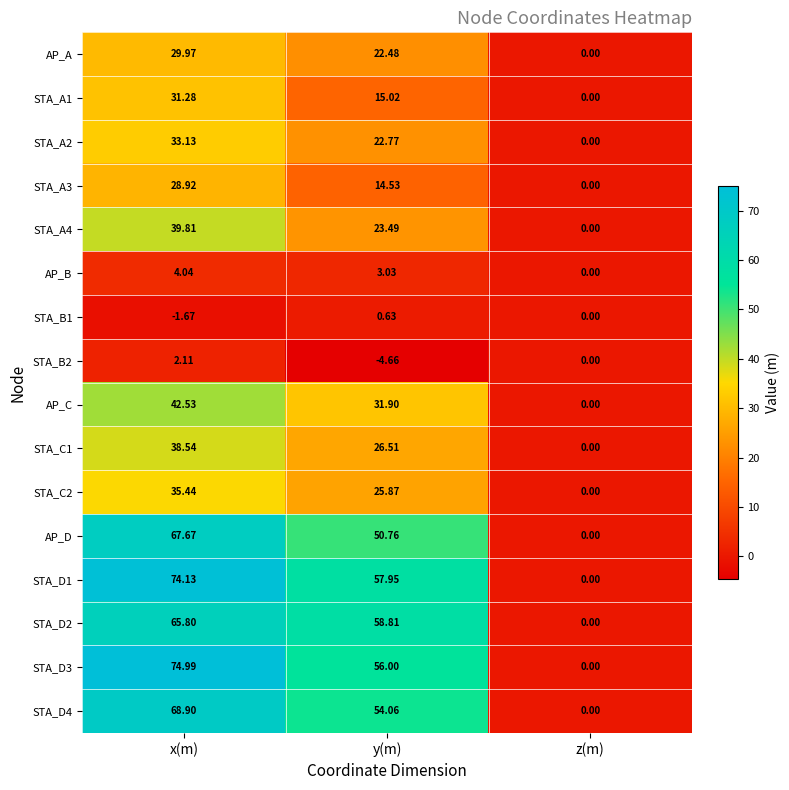

Rank the categories by STA_D2 value from lowest to highest.

z(m), y(m), x(m)